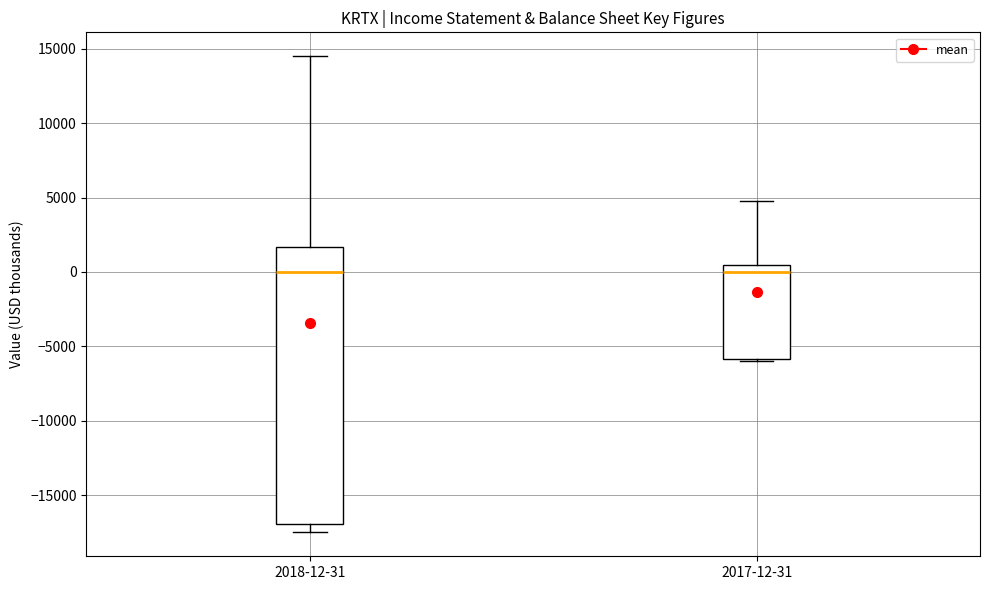

Reading left to right, read every box against the y-axis: the position of its median line, the range the box covers, and the ends of its whiskers. The values are not printed on the chart, so give them approximately, as read against the axis.

2018-12-31: median 0, box -17000 to 1500, whiskers -17500 to 14500
2017-12-31: median 0, box -6000 to 500, whiskers -6000 to 5000